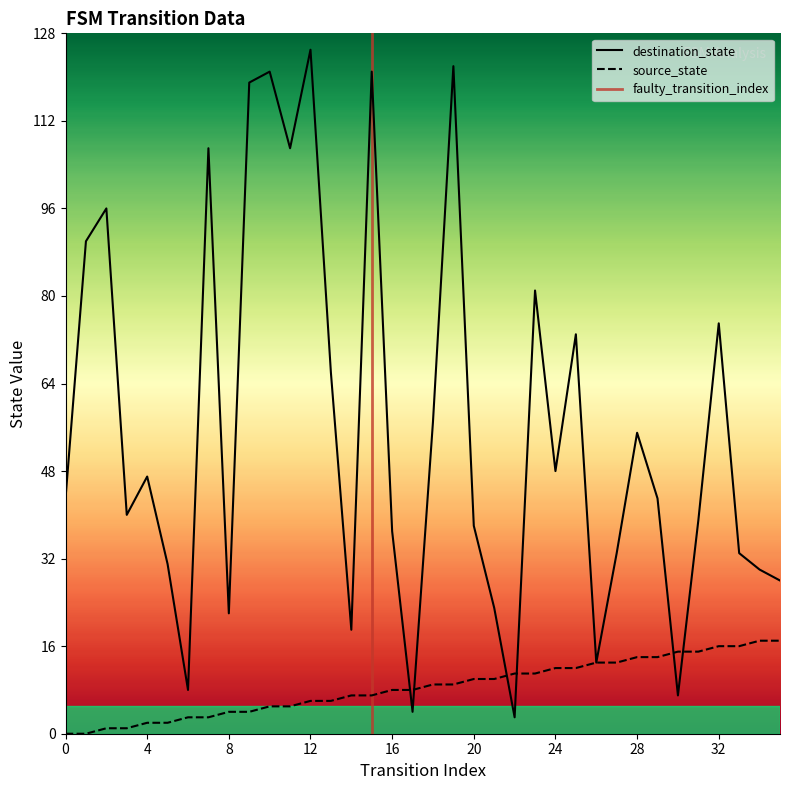

The destination_state series shows 21 at 24. True or false?

False